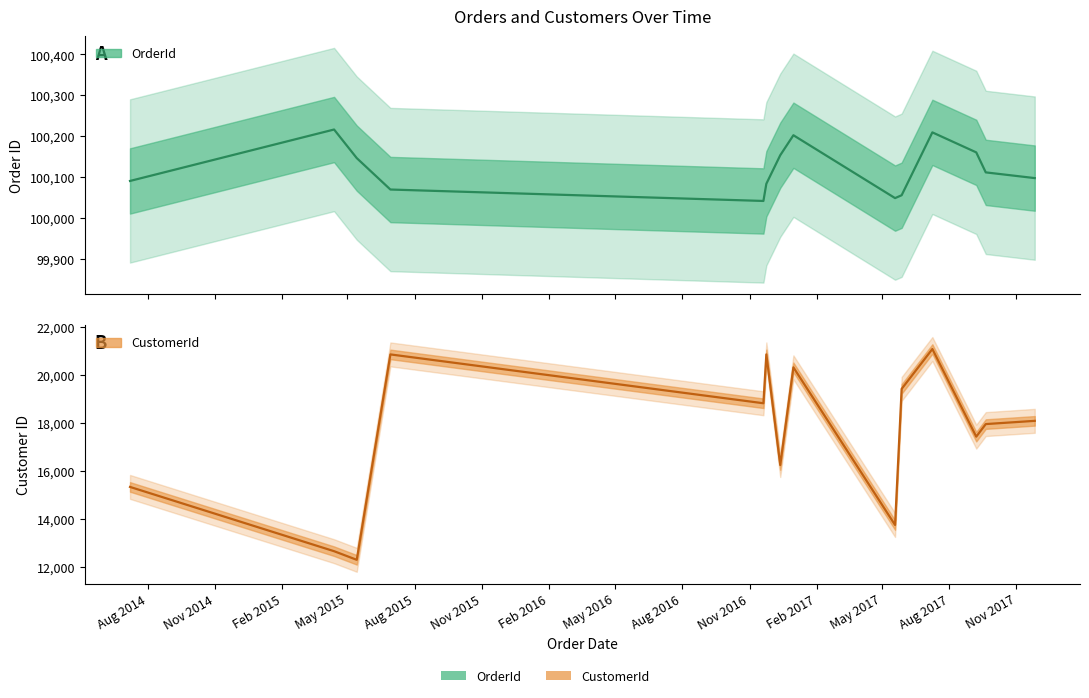

What is the difference between the highest and lowest values at 2016-11-24?

79223